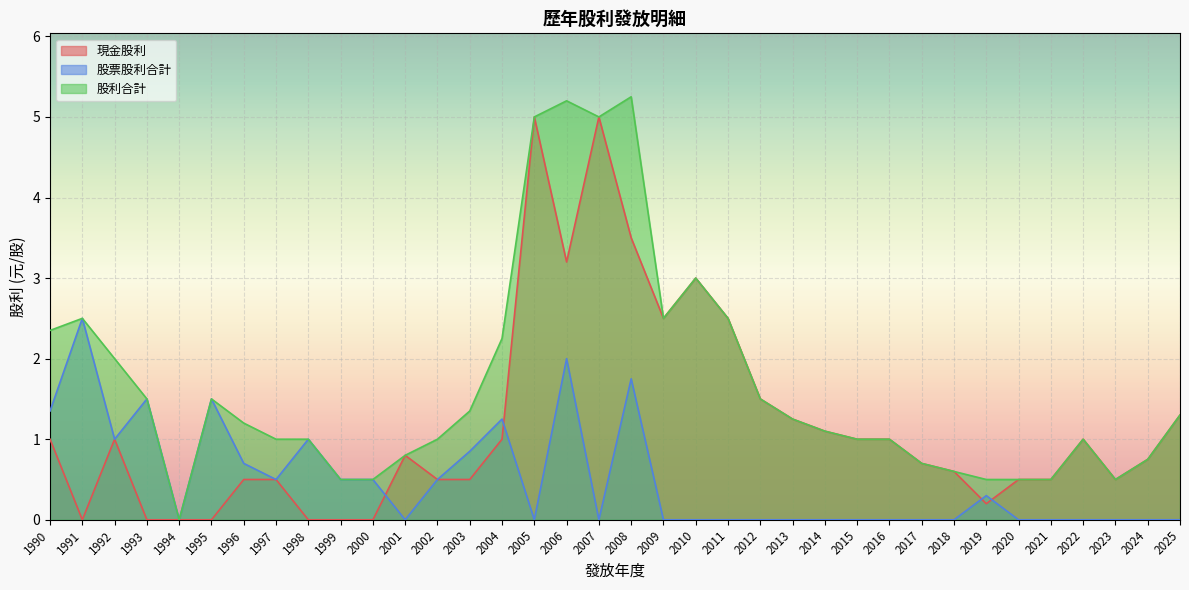

True or false: 現金股利 has more than 1 interior local peaks.

True